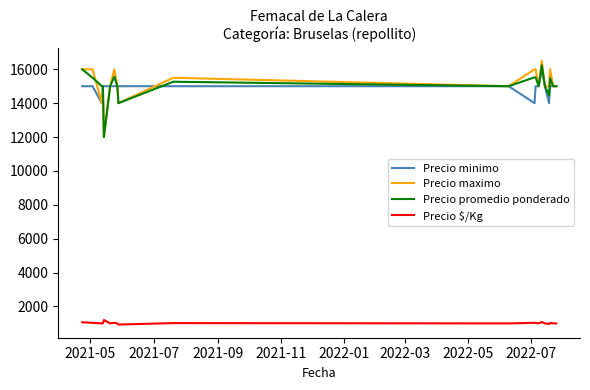

True or false: Precio maximo and Precio minimo intersect in this chart.

True